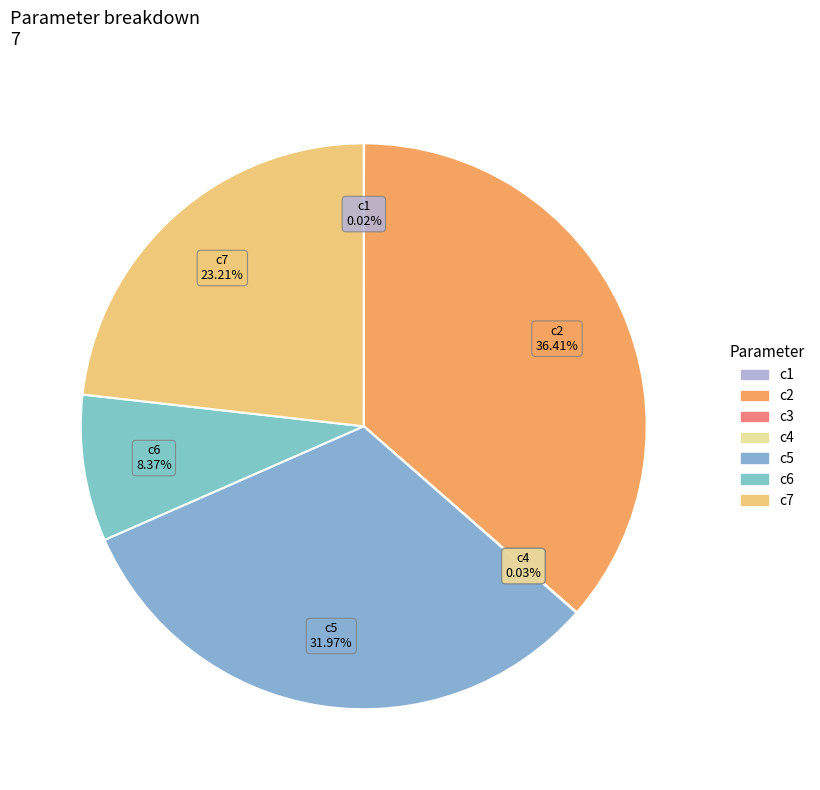

Which has a higher value, c2 or c5?

c2